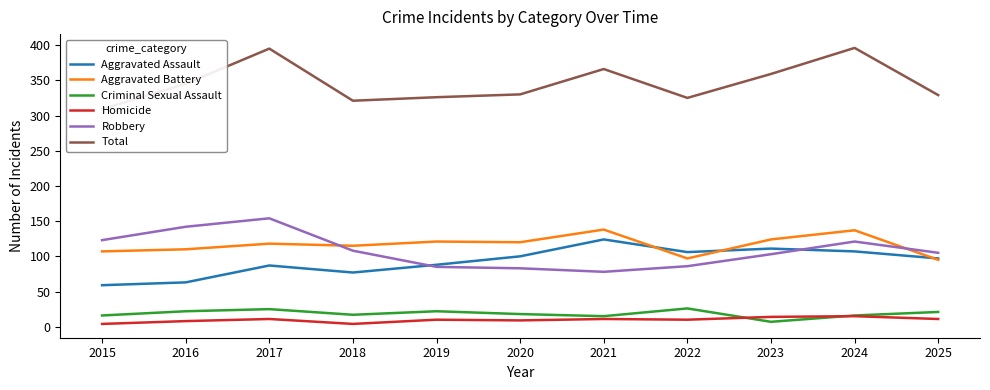

Which series has the largest total across all categories?

Total